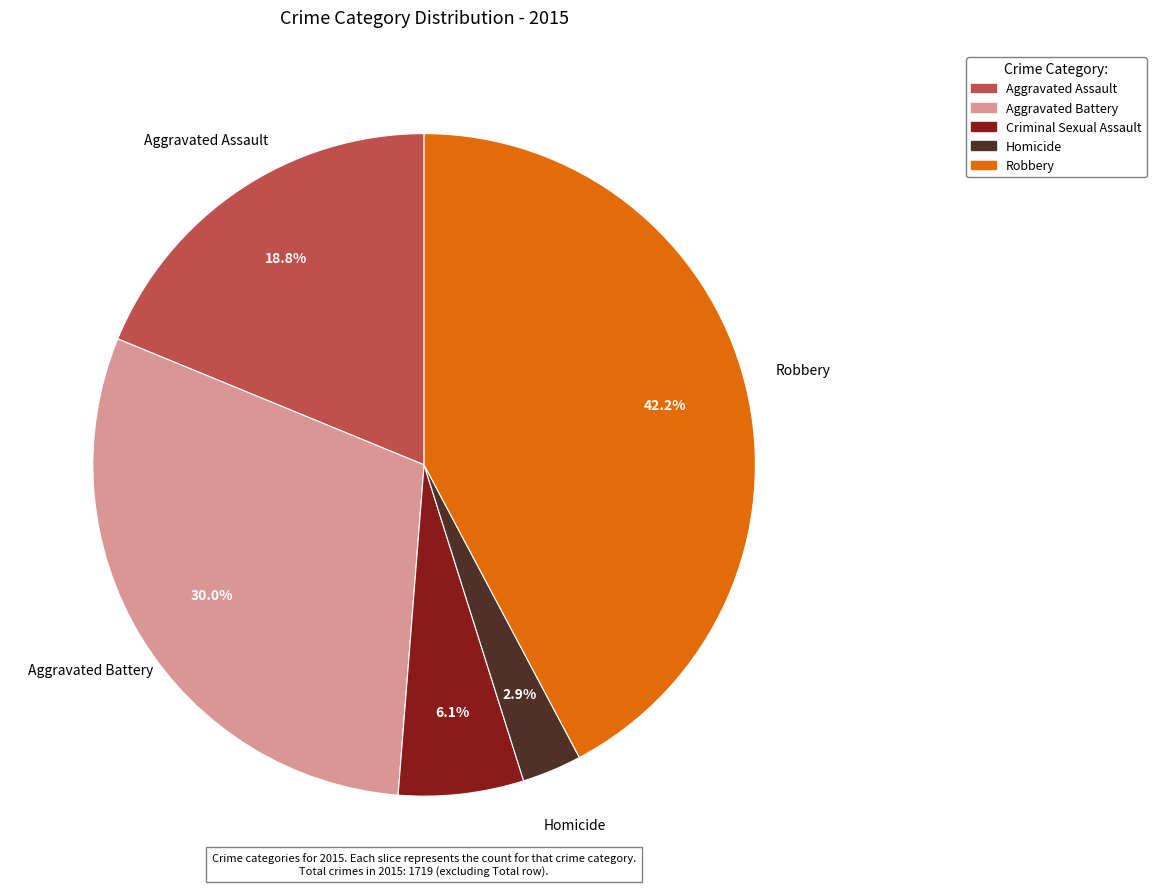

Count the number of slices in the pie.

5